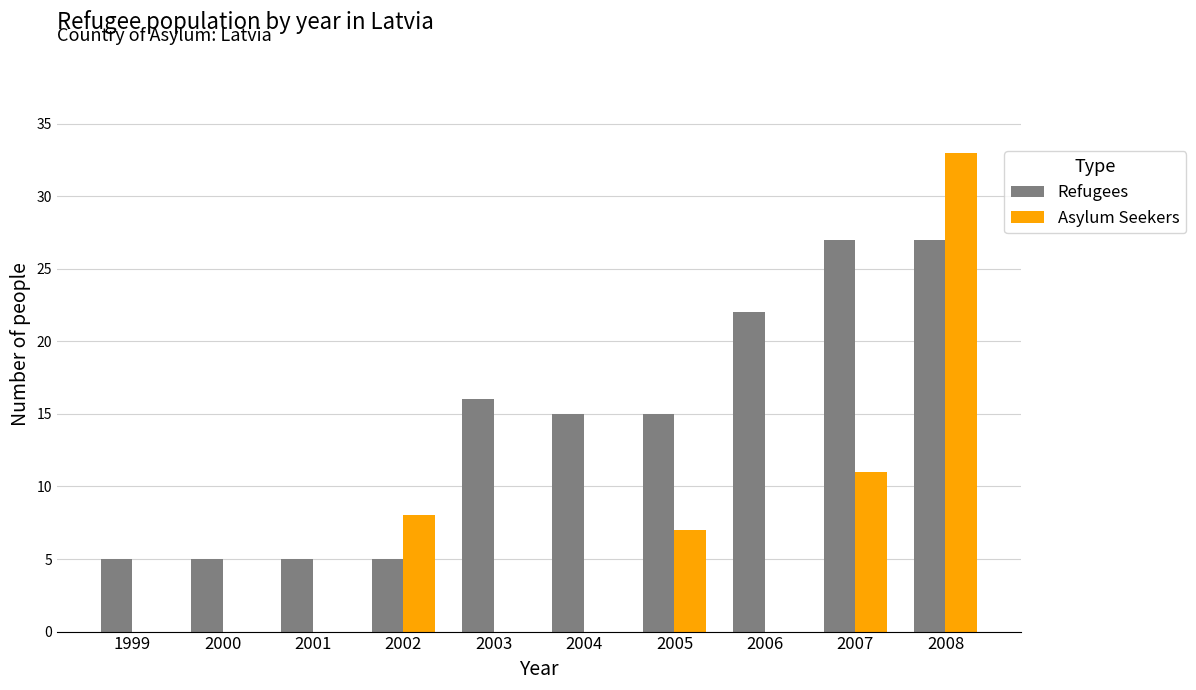

Which series has the largest range (max minus min)?

Asylum Seekers